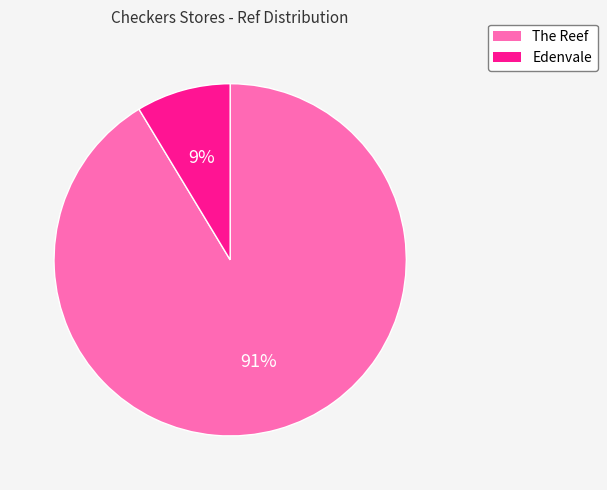

Approximately how many times larger is the value at Edenvale compared to The Reef?

0.1